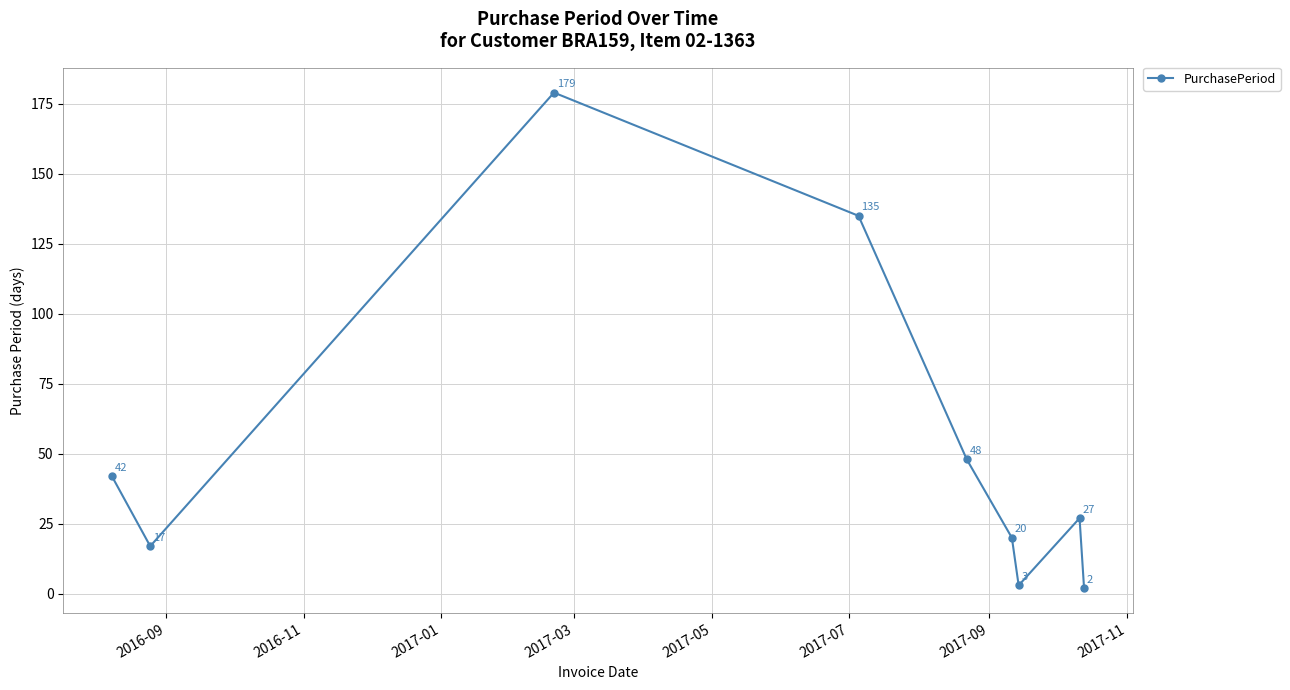

What is the value of the 7th point from the left?

3